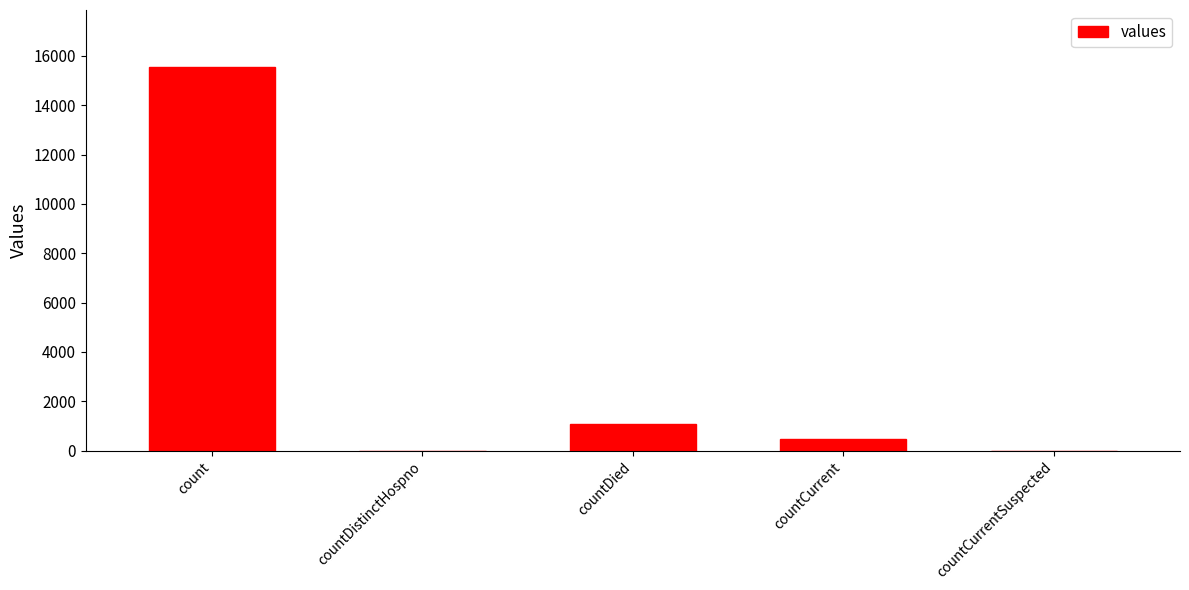

What is the change in value from count to countDied?

-14449